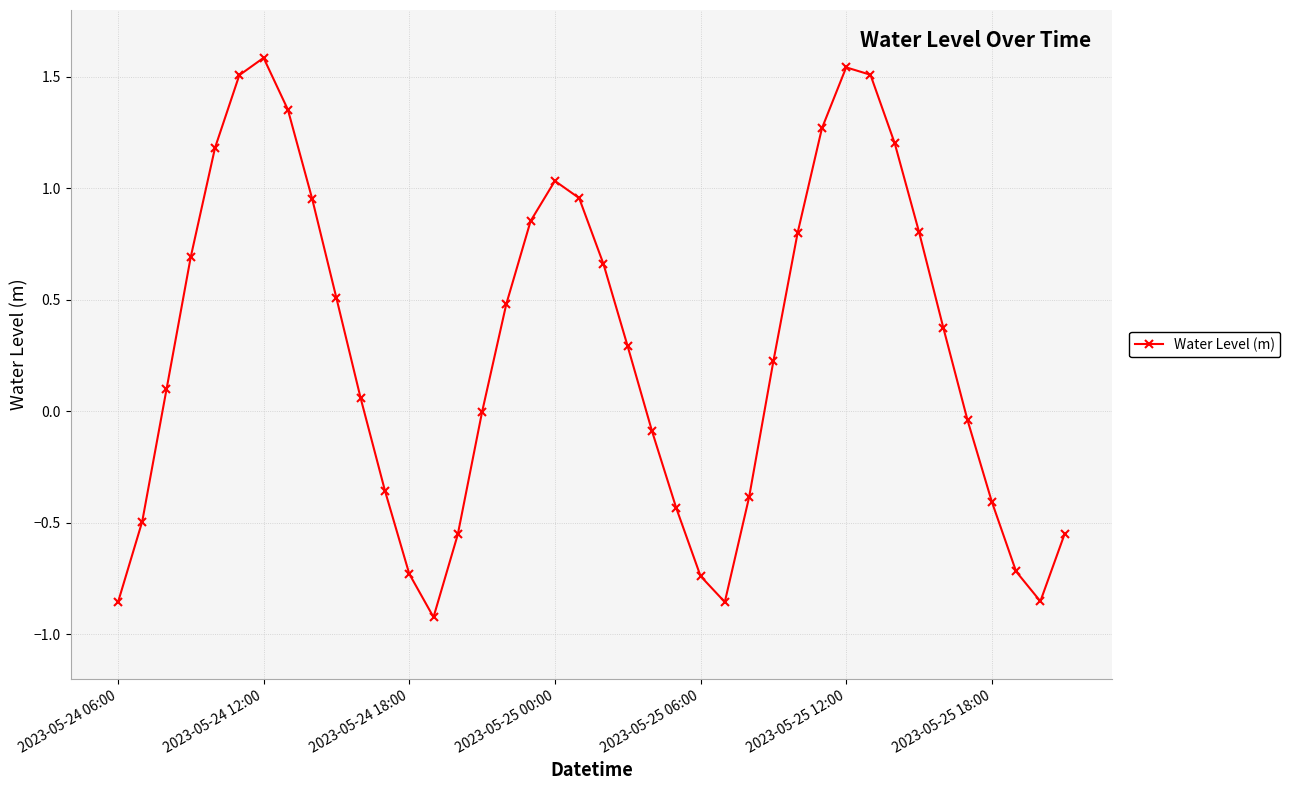

What is the maximum value shown in the chart?

1.6